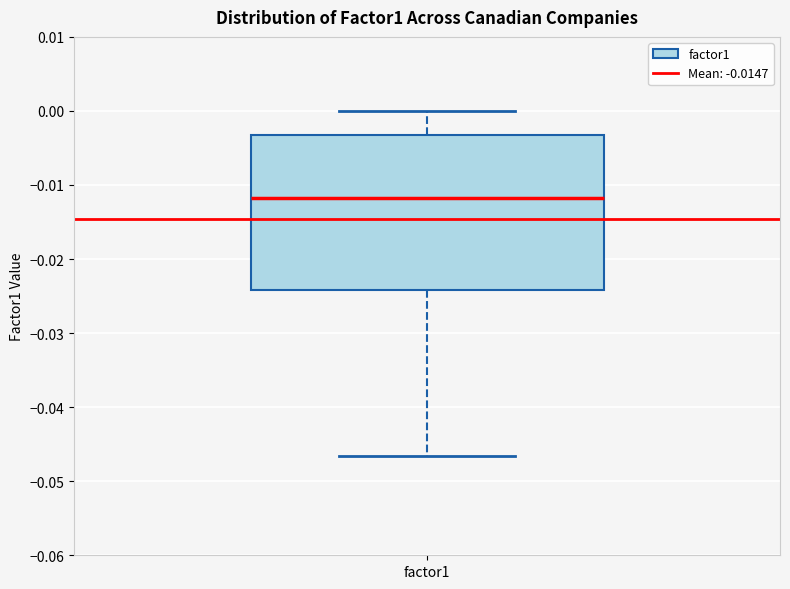

Transcribe this box plot: give where the median line is, the range the box spans, and where the two whiskers end, as read against the y-axis. The values are not printed on the chart, so give them approximately, as read against the axis.

median -0.012, box -0.024 to -0.003, whiskers -0.047 to 0.000